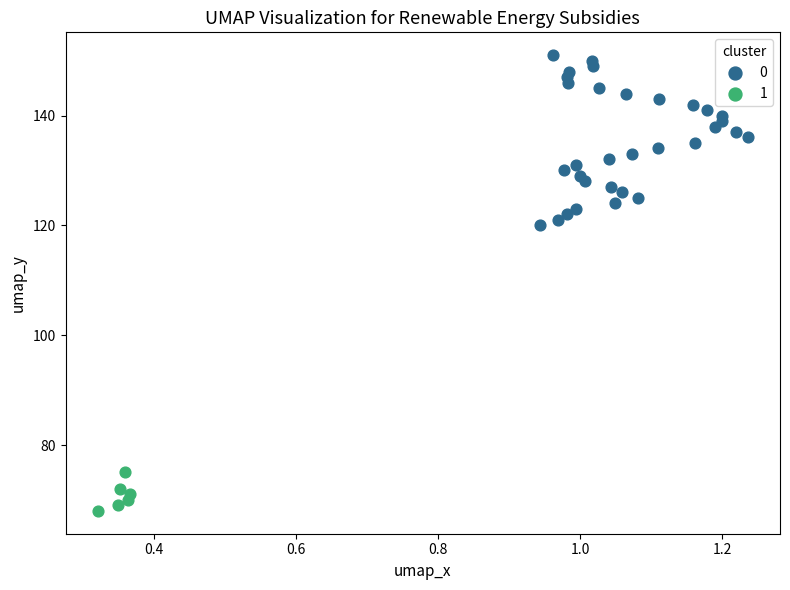

What are all the series names shown in the legend?

0, 1